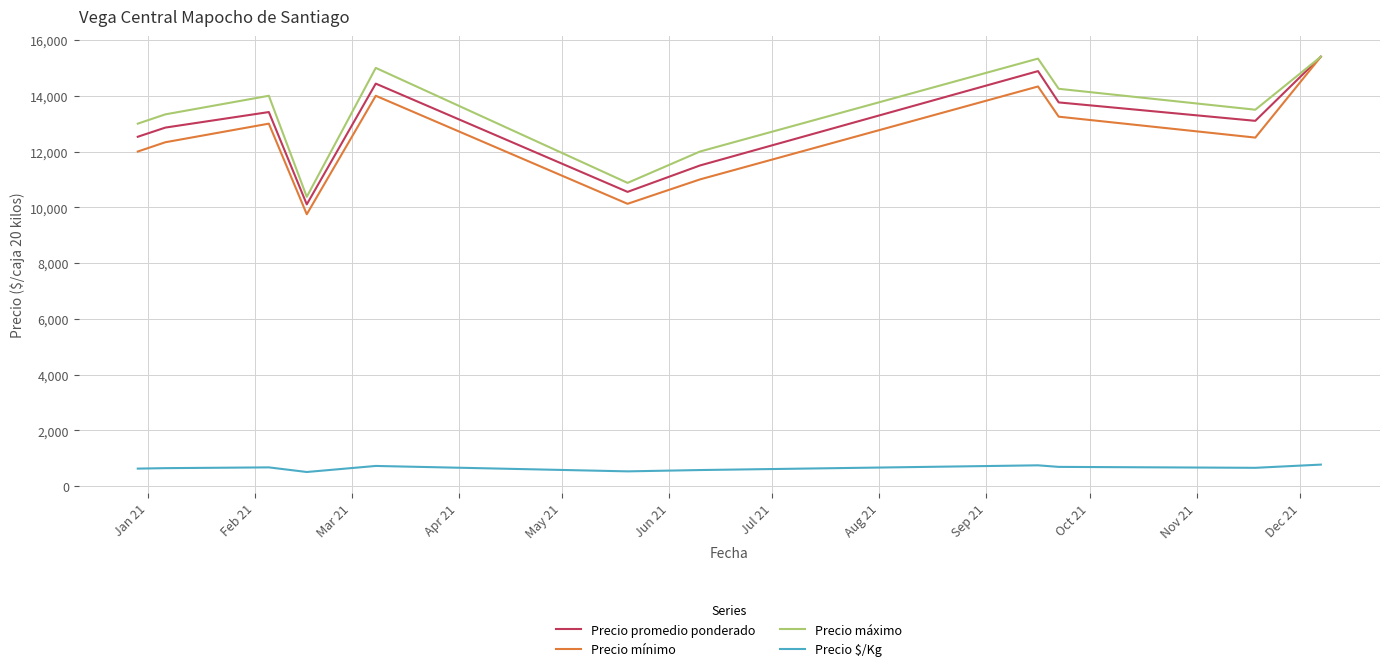

Which series has the largest range (max minus min)?

Precio mínimo